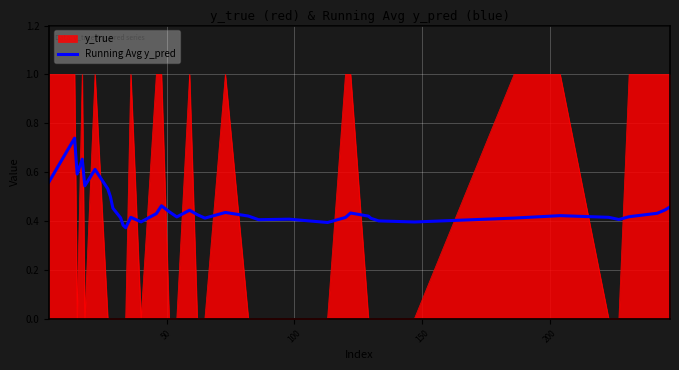

Which series has the largest range (max minus min)?

y_true